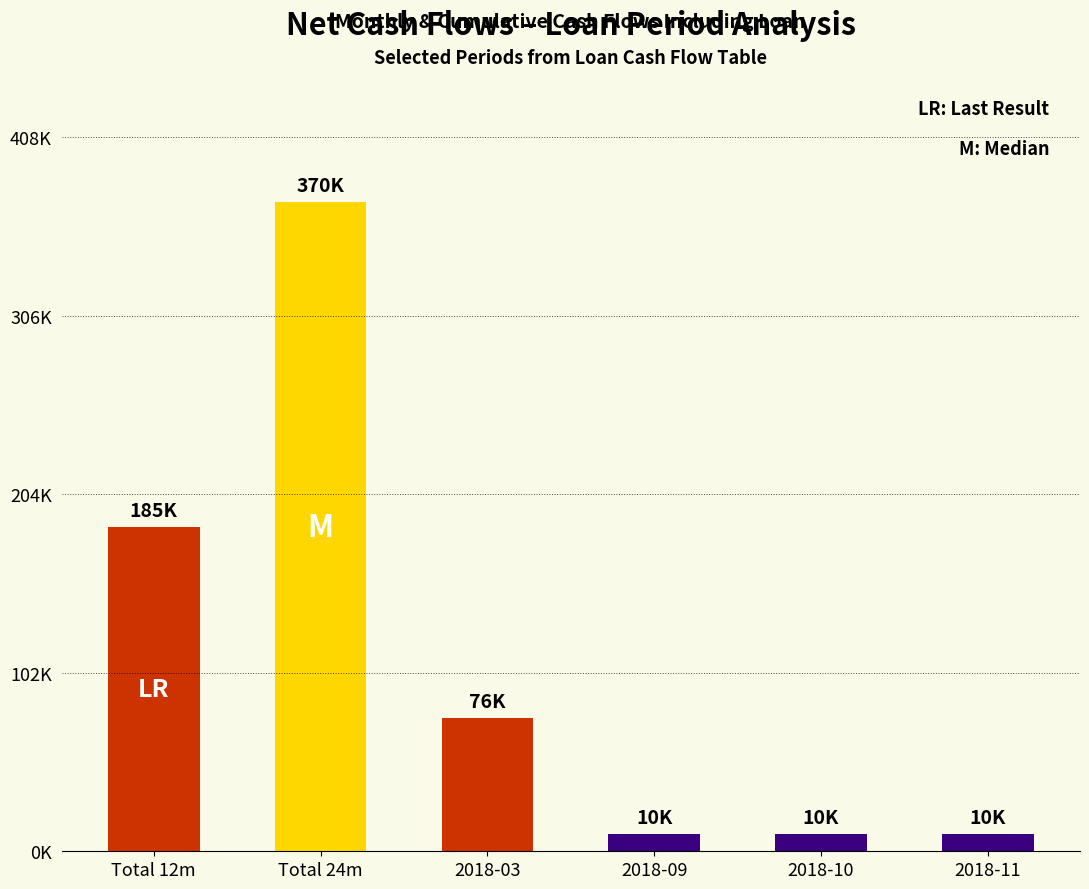

Are the bars horizontal?

No